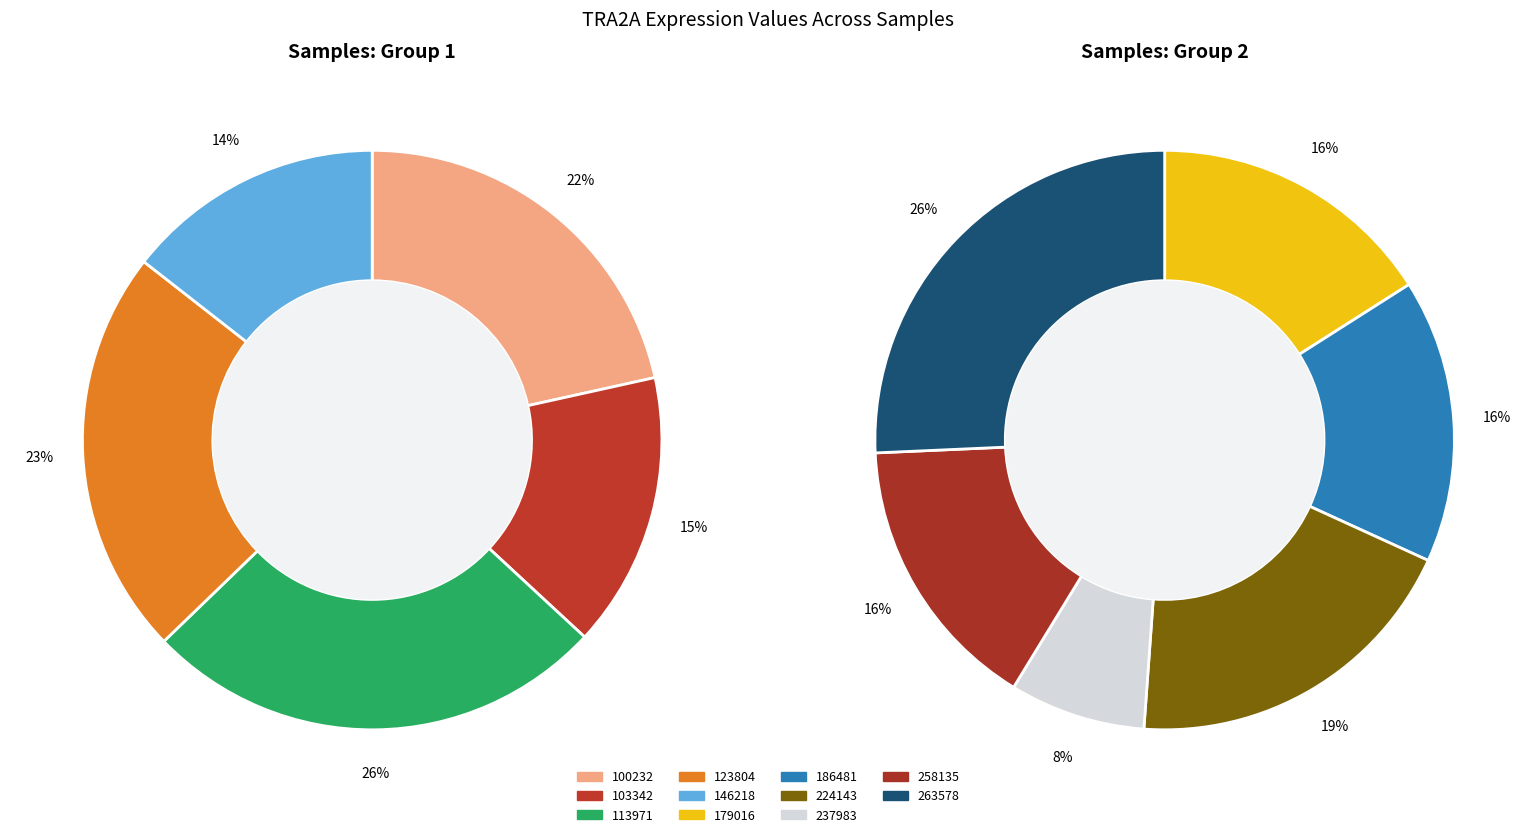

What is the ratio of the value at 237983 to the value at 113971?

0.4